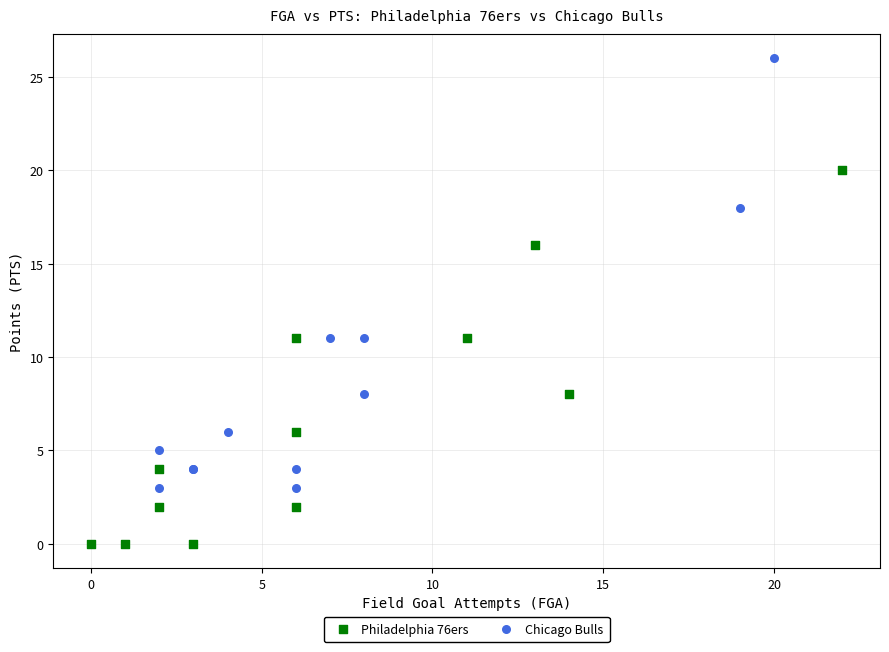

Which series reaches the minimum Y coordinate?

Philadelphia 76ers